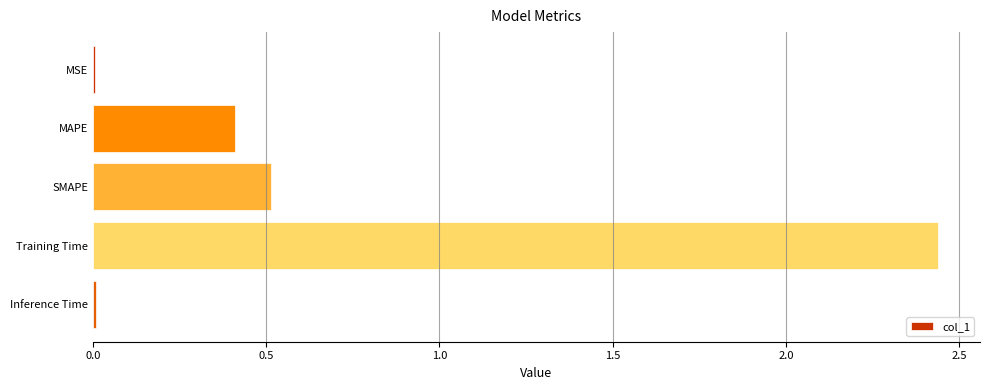

Is it true that the value at MAPE is 0.4?

True